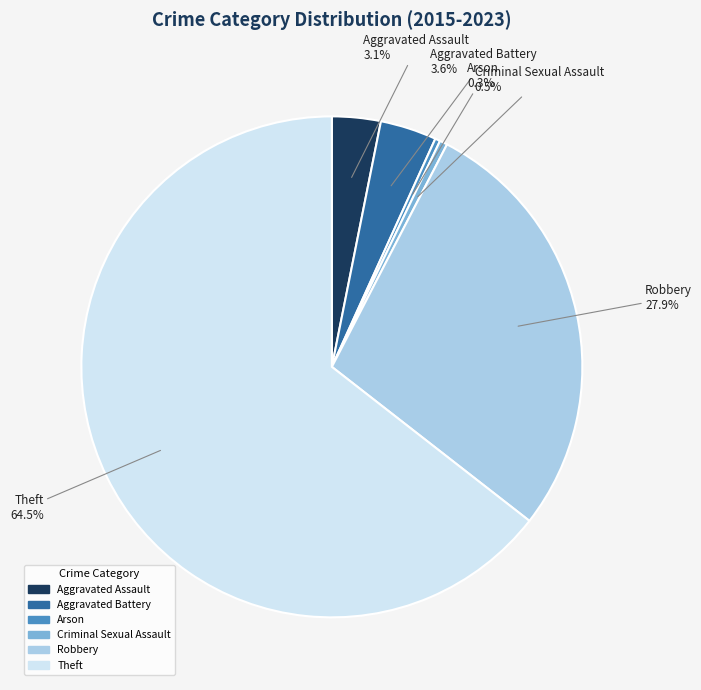

To the nearest percent, what is the combined percentage of Theft and Aggravated Battery?

68%